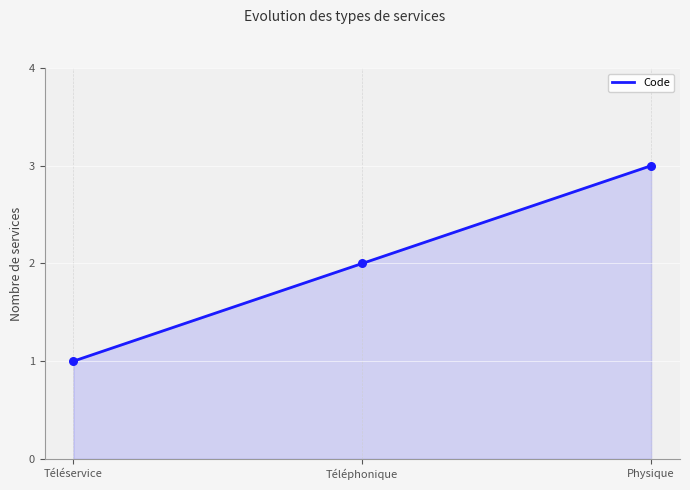

What is the change in value from Téléphonique to Physique?

+1